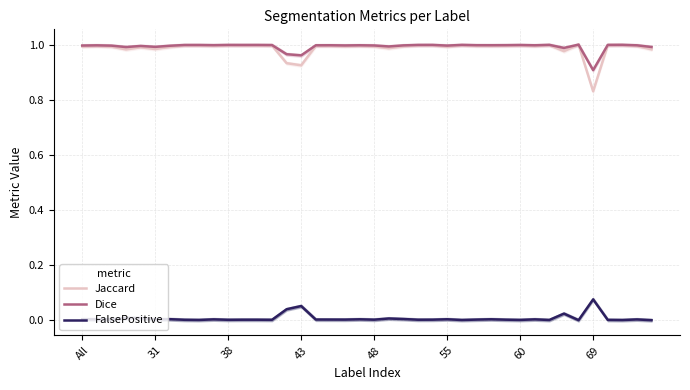

How many values in FalsePositive are above zero?

38